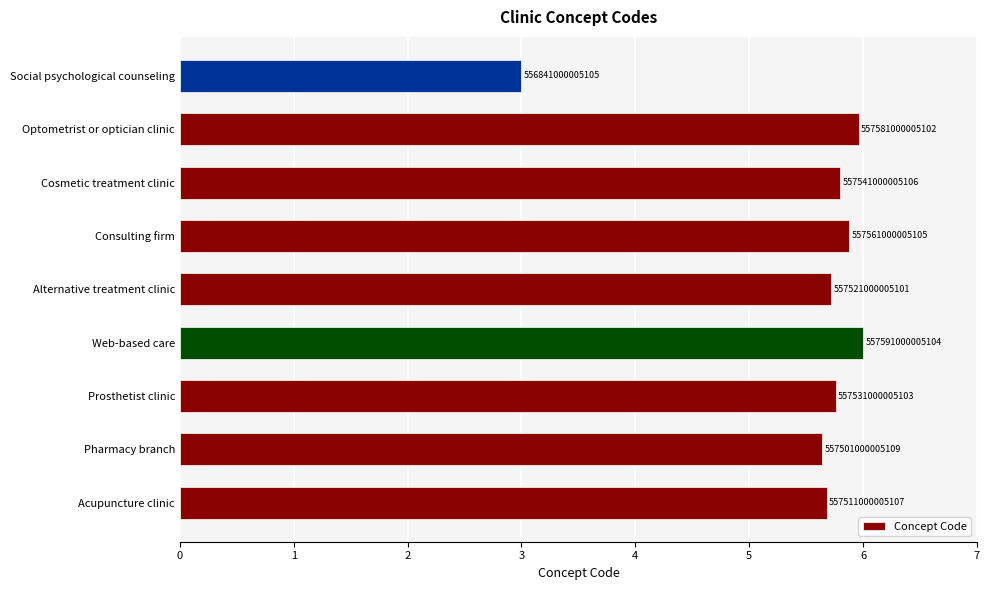

Does the chart contain any negative values?

No